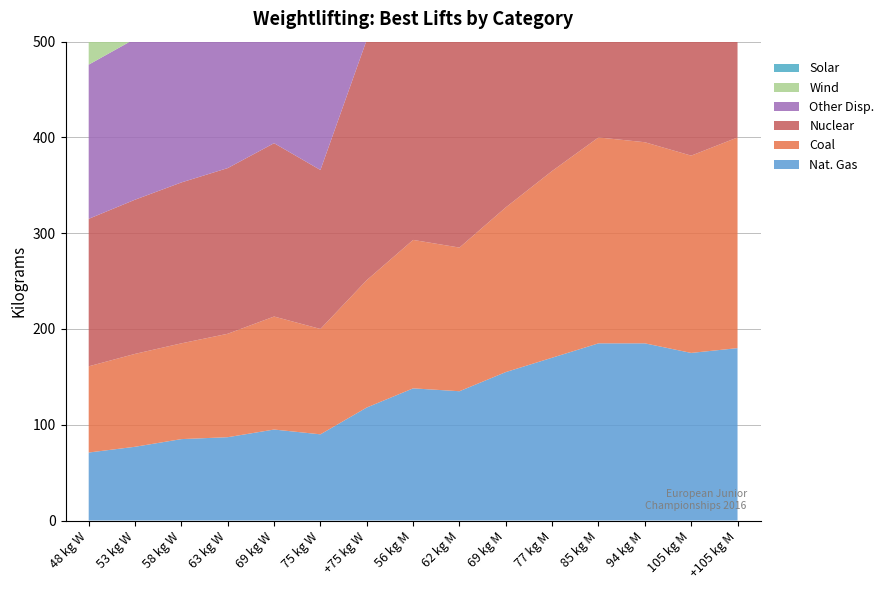

Reading left to right, what are all the values shown in this chart?

Nat. Gas: 71	77	85	87	95	90	118	138	135	155	170	185	185	175	180
Coal: 90	97	100	108	118	110	133	155	150	172	195	215	210	206	220
Nuclear: 154	161	168	173	181	166	251	270	265	295	325	355	355	377	400
Other Disp.: 161	168	176	181	191	173	261	280	278	310	340	370	365	381	398
Wind: 168	180	190	195	206	191	270	295	292	325	358	392	376	395	420
Solar: 168	181	191	197	208	193	273	298	295	330	363	398	381	400	425